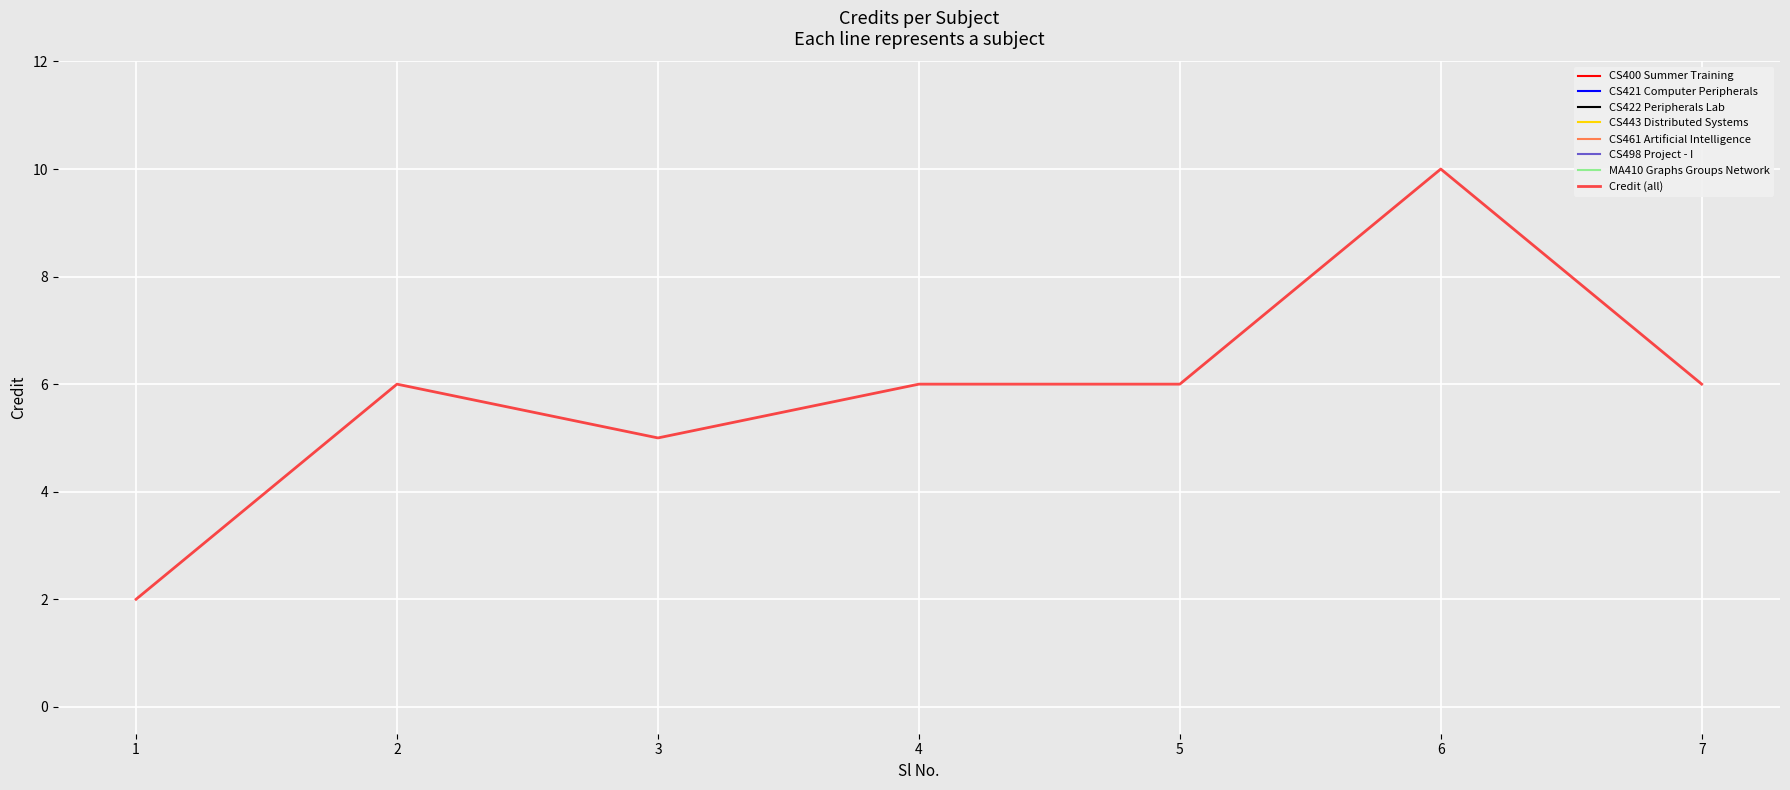

What is the value of the 2nd point from the left?

6